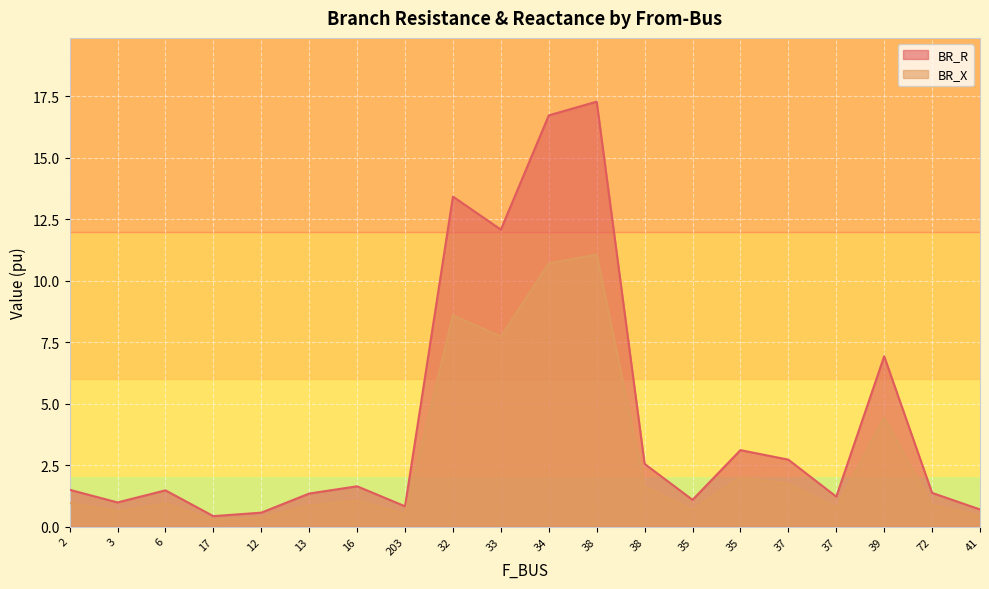

At 39, list the series in order from smallest to largest.

BR_X, BR_R